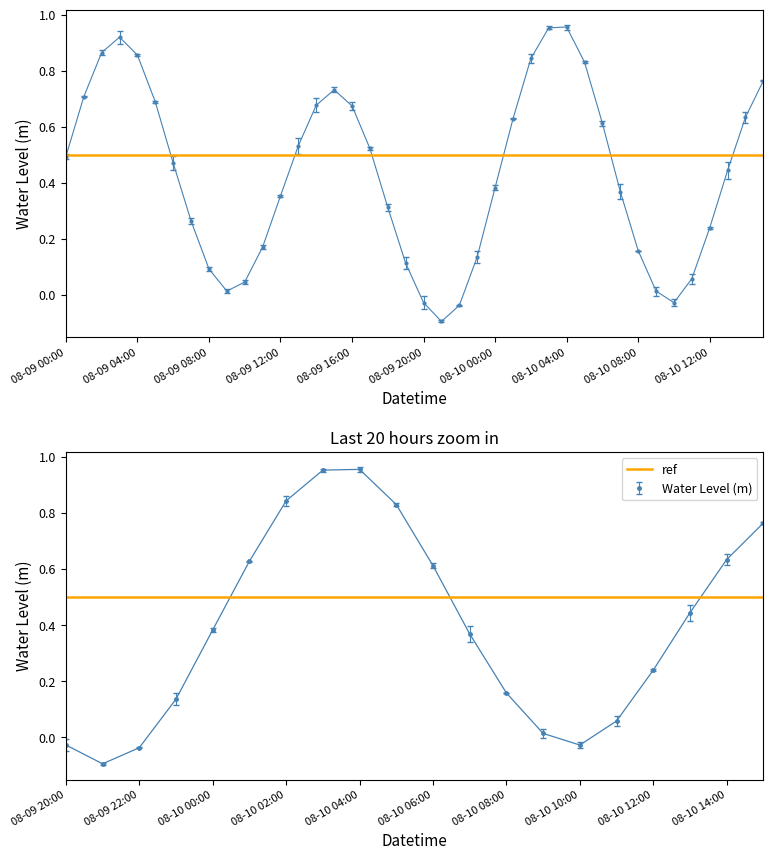

How many positive values are there?

36